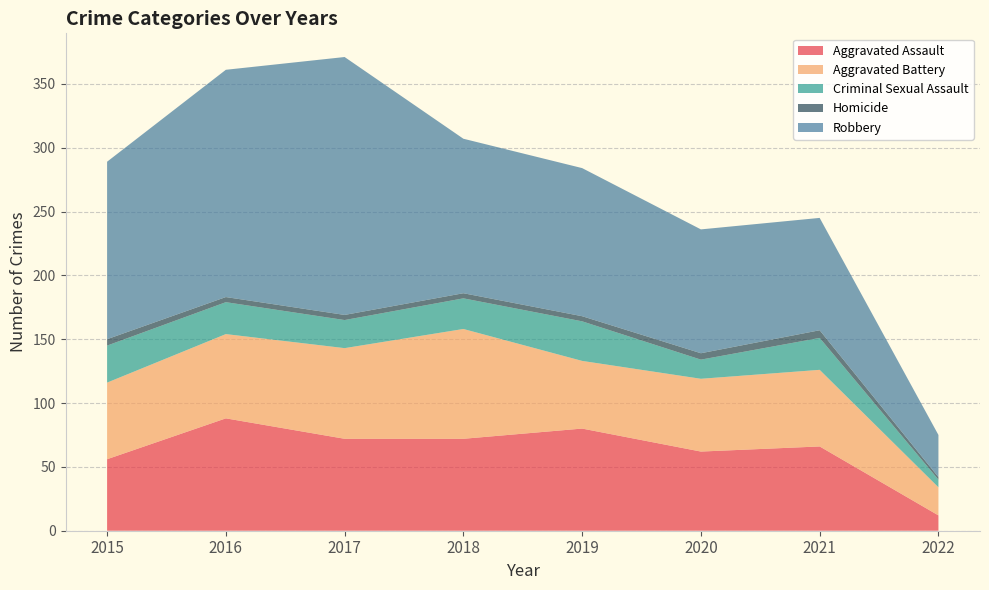

Reading left to right, list all the values displayed in this chart.

Aggravated Assault: 2015=56	2016=88	2017=72	2018=72	2019=80	2020=62	2021=66	2022=12
Aggravated Battery: 2015=60	2016=66	2017=71	2018=86	2019=53	2020=57	2021=60	2022=22
Criminal Sexual Assault: 2015=29	2016=25	2017=22	2018=24	2019=31	2020=15	2021=25	2022=6
Homicide: 2015=5	2016=4	2017=4	2018=4	2019=4	2020=5	2021=6	2022=2
Robbery: 2015=139	2016=178	2017=202	2018=121	2019=116	2020=97	2021=88	2022=33